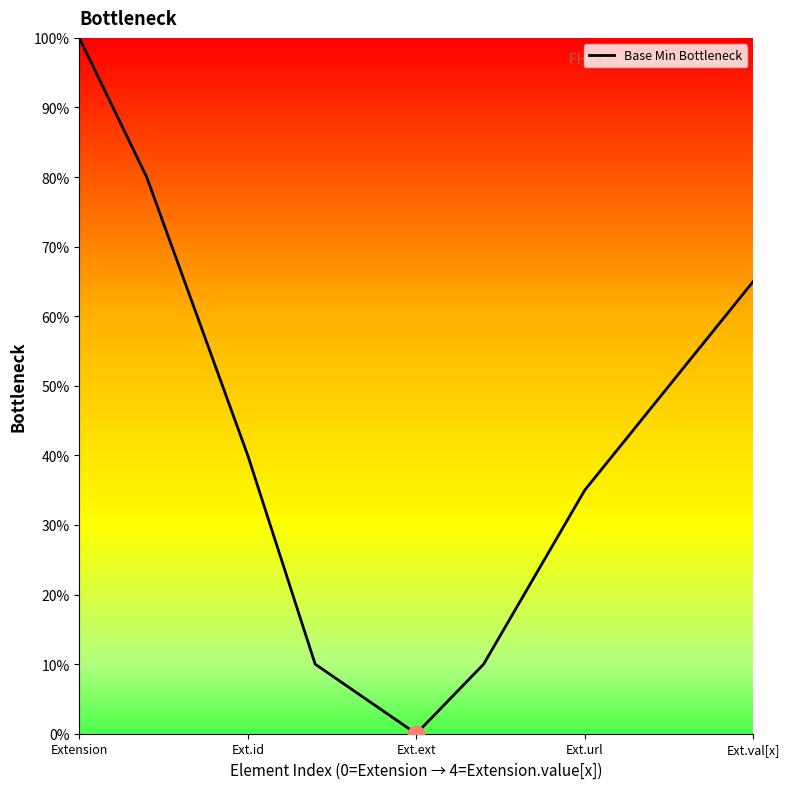

What is the maximum value shown in the chart?

100